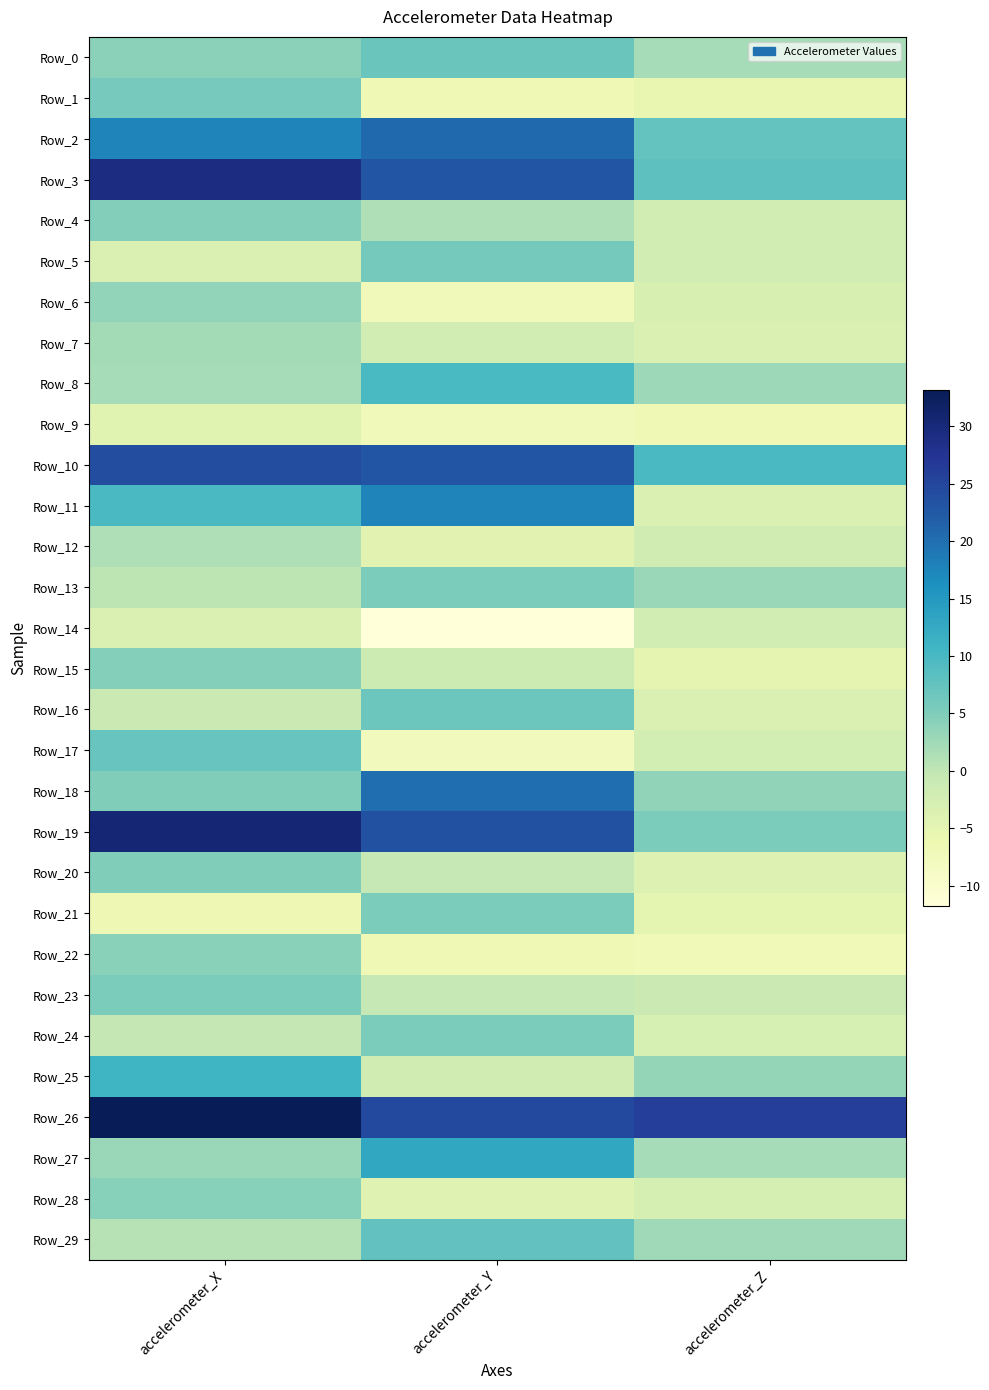

Count the number of data series in this chart.

30